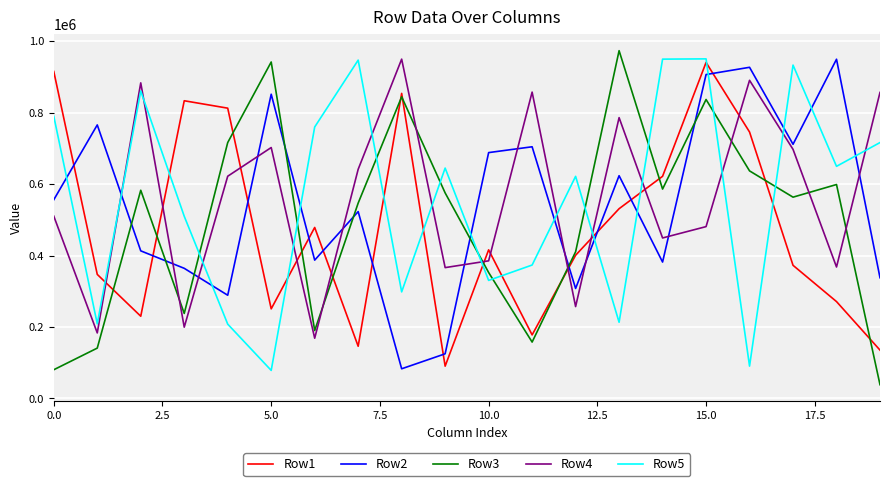

True or false: Row2 and Row5 intersect in this chart.

True